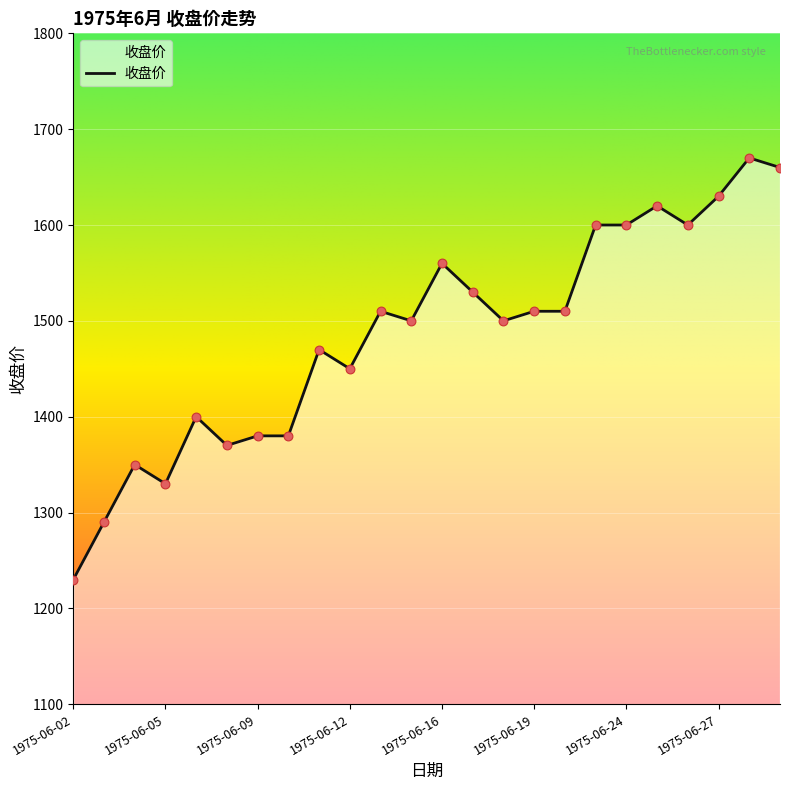

What is the minimum value shown in the chart?

1230